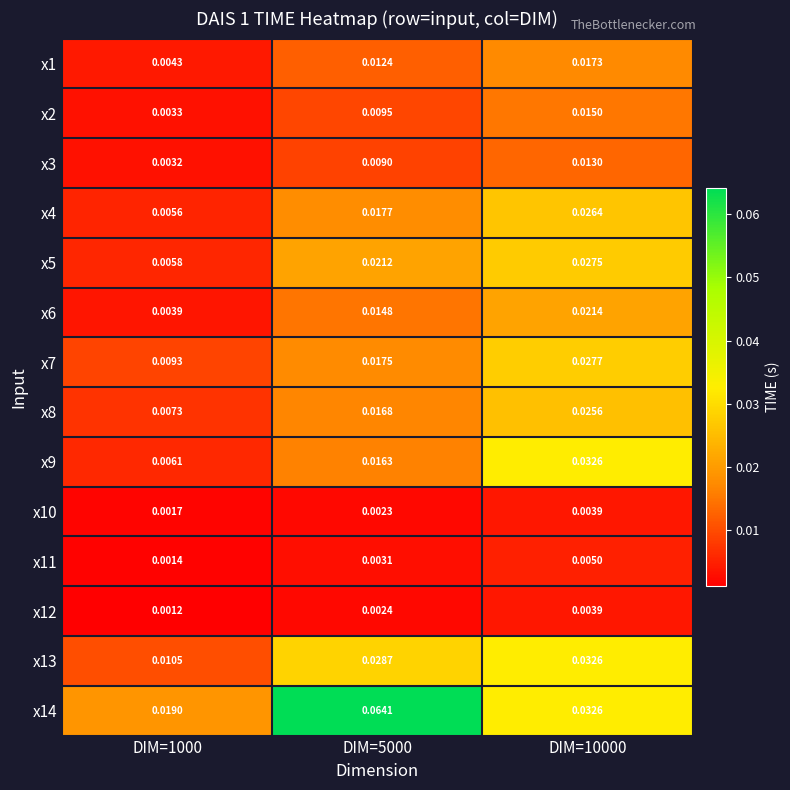

Rank the series at DIM=1000 from lowest to highest value.

x12, x11, x10, x3, x2, x6, x1, x4, x5, x9, x8, x7, x13, x14